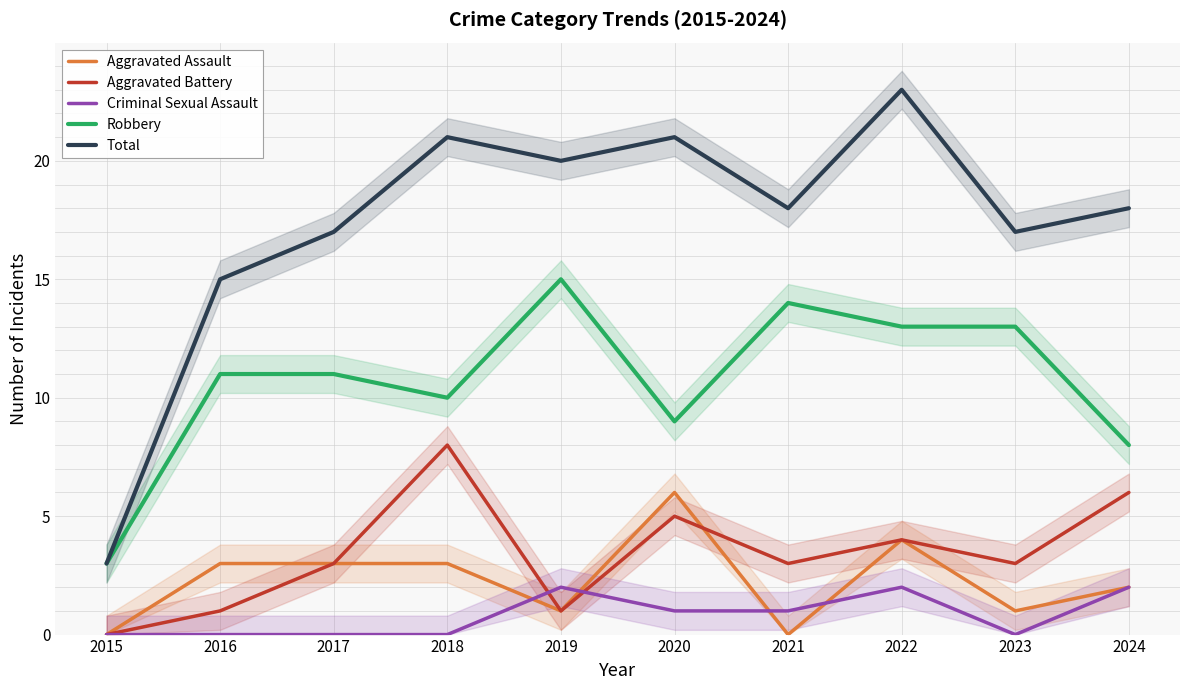

Reading left to right, extract all data points from this chart.

Aggravated Assault: 2015=0	2016=3	2017=3	2018=3	2019=1	2020=6	2021=0	2022=4	2023=1	2024=2
Aggravated Battery: 2015=0	2016=1	2017=3	2018=8	2019=1	2020=5	2021=3	2022=4	2023=3	2024=6
Criminal Sexual Assault: 2015=0	2016=0	2017=0	2018=0	2019=2	2020=1	2021=1	2022=2	2023=0	2024=2
Robbery: 2015=3	2016=11	2017=11	2018=10	2019=15	2020=9	2021=14	2022=13	2023=13	2024=8
Total: 2015=3	2016=15	2017=17	2018=21	2019=20	2020=21	2021=18	2022=23	2023=17	2024=18